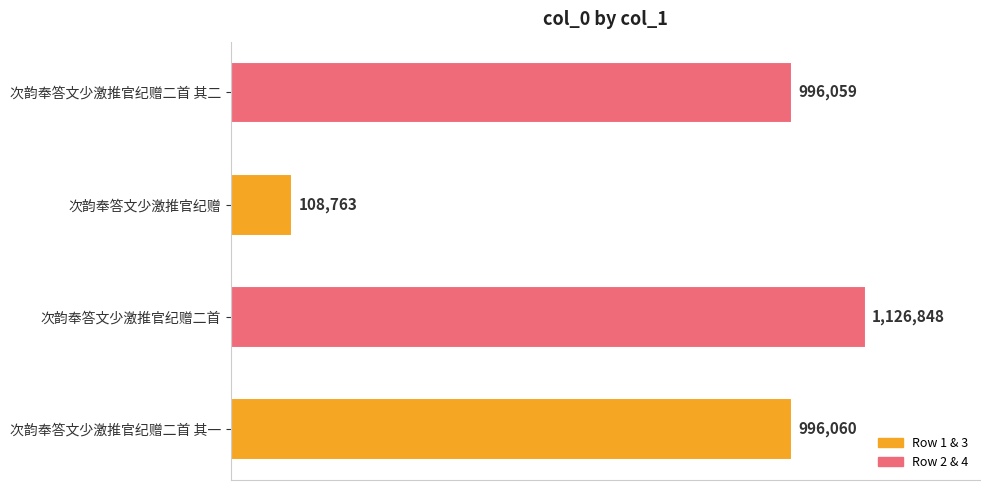

Rank the categories by value from highest to lowest.

次韵奉答文少激推官纪赠二首, 次韵奉答文少激推官纪赠二首 其一, 次韵奉答文少激推官纪赠二首 其二, 次韵奉答文少激推官纪赠